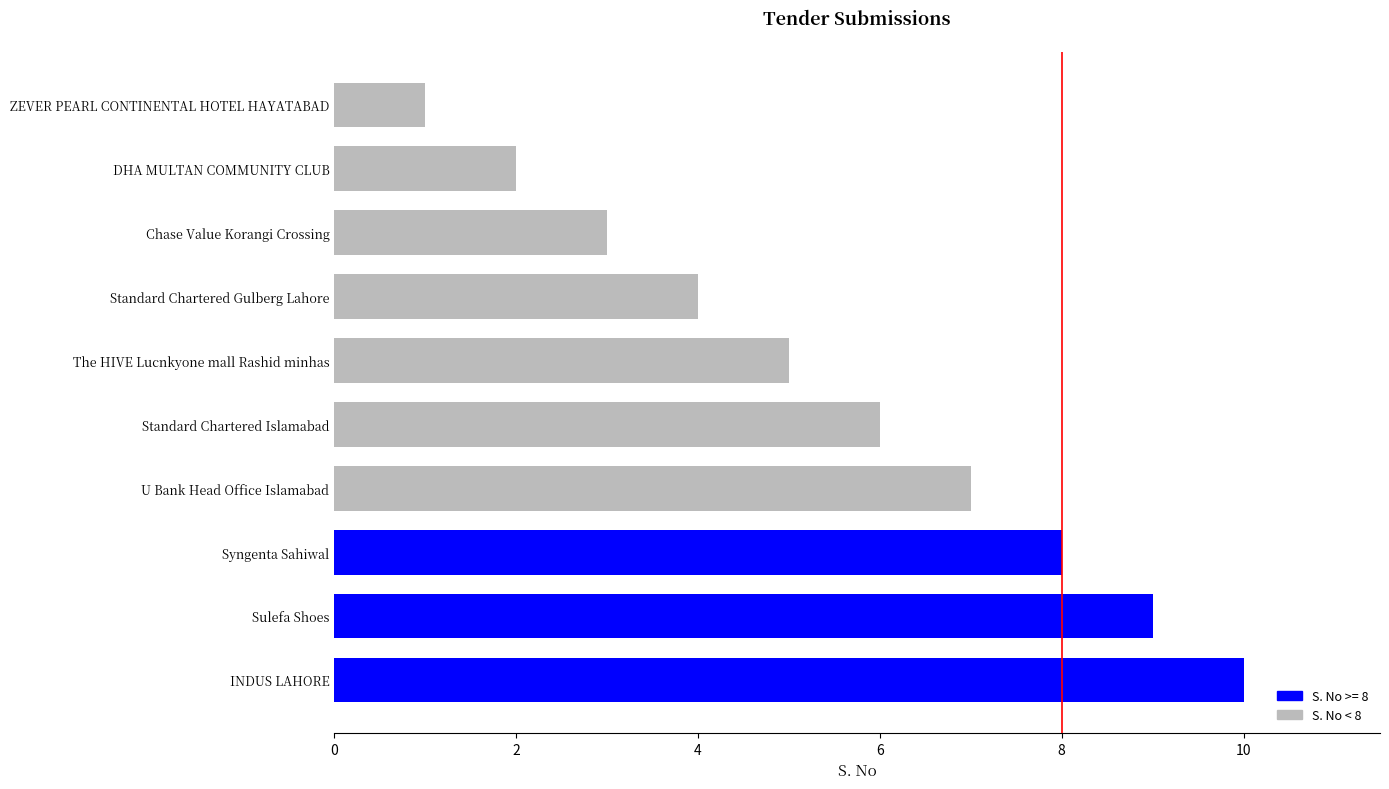

What is the difference between the second highest and second lowest values?

7